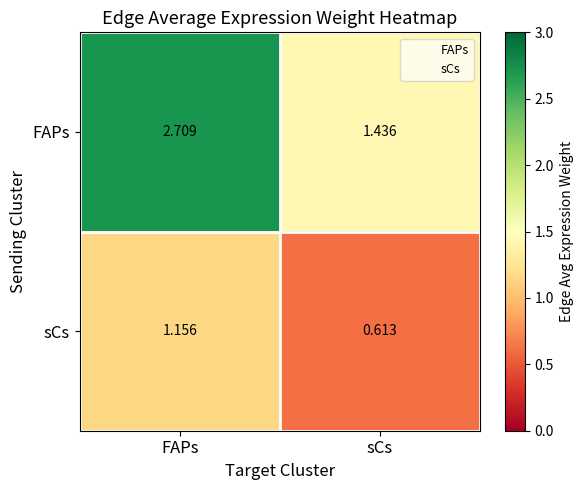

List the series in order of their overall mean, highest first.

FAPs, sCs